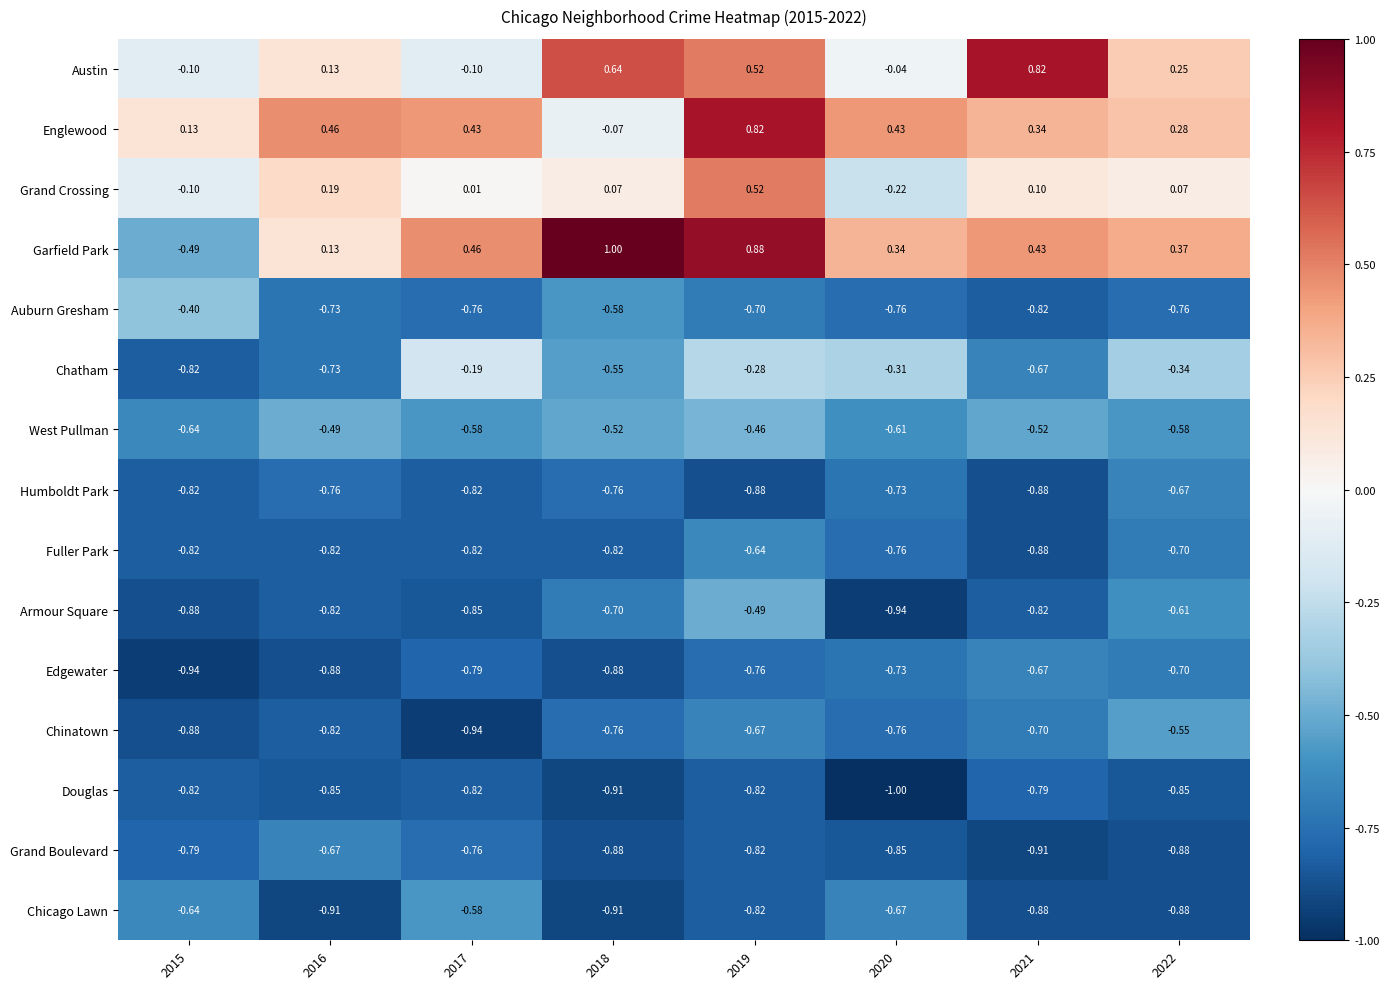

Which series has the largest range (max minus min)?

Garfield Park